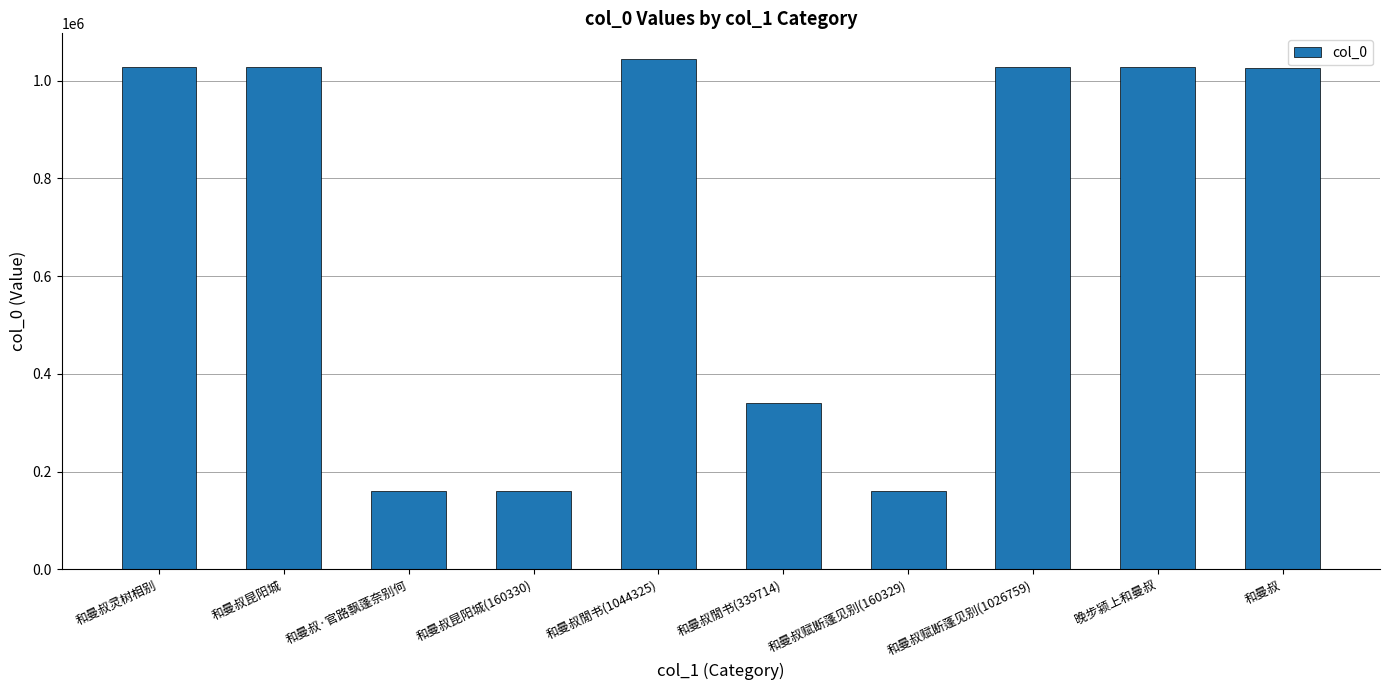

The chart shows a value of 1561614 at 和曼叔. True or false?

False